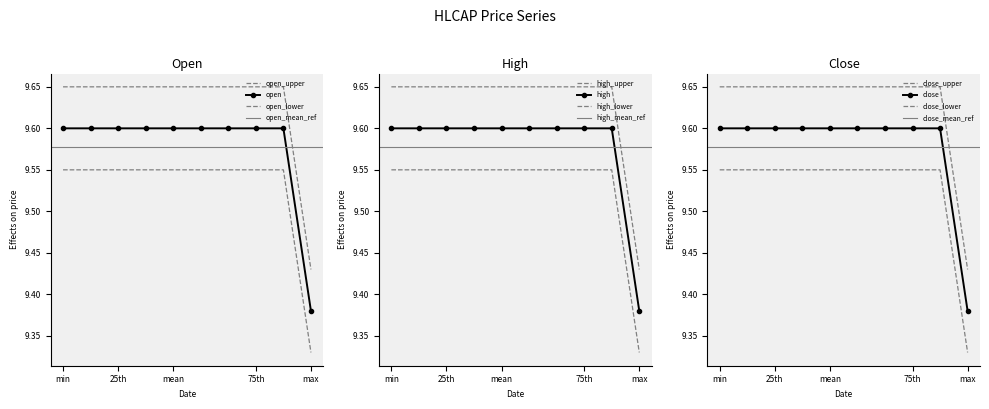

How many data points does each series have?

10